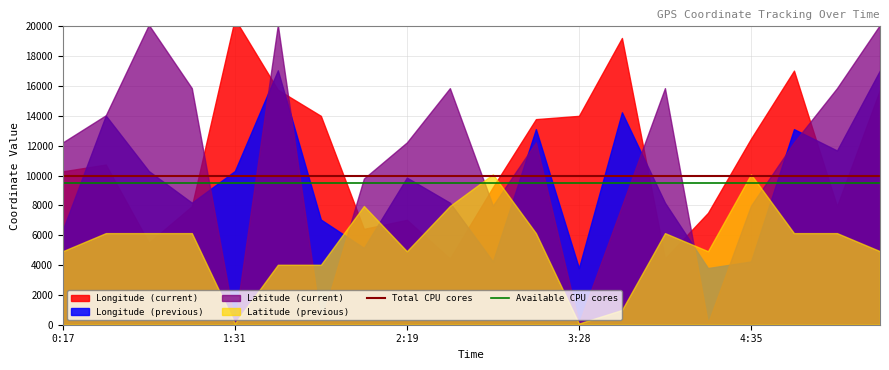

How many lines are shown in the chart?

2